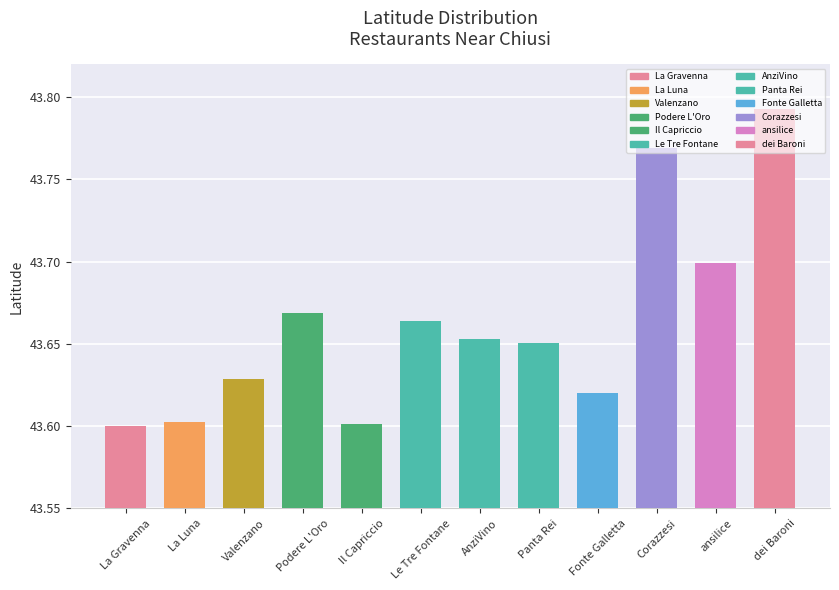

Which label corresponds to the largest value in the chart?

dei Baroni